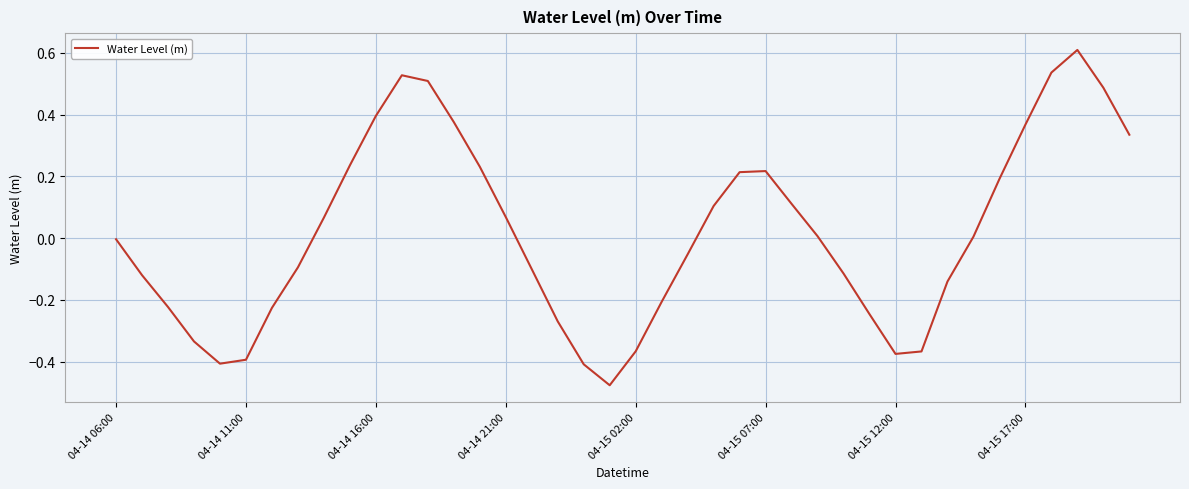

What is the difference between the maximum and minimum values?

1.1